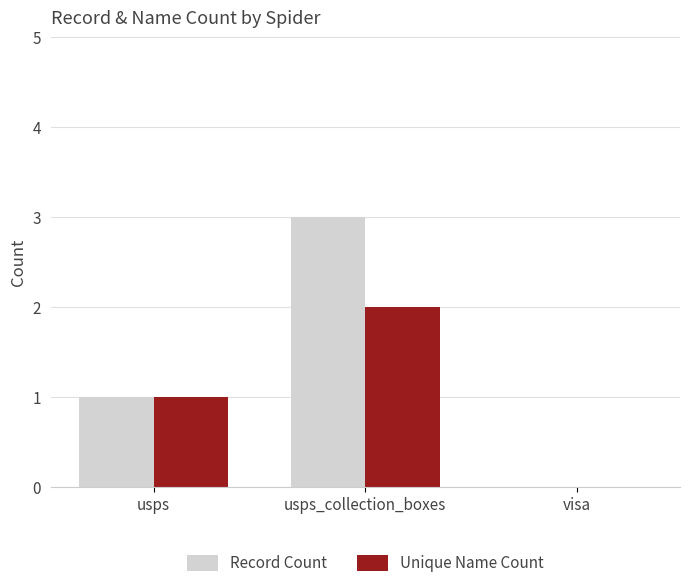

Which series has the widest spread of values?

Record Count